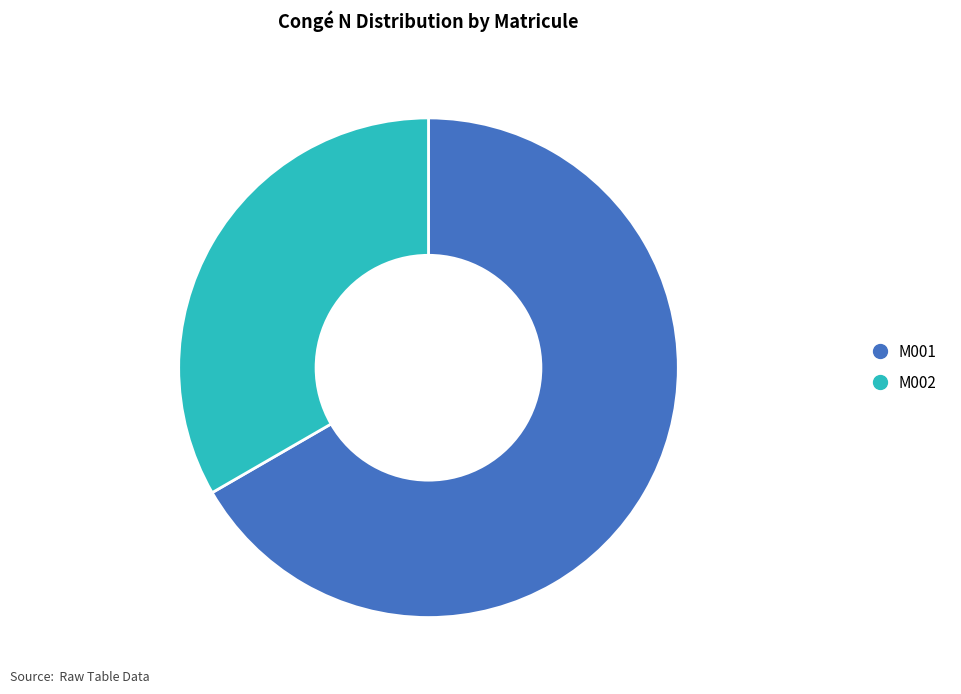

Between M002 and M001, which is larger?

M001